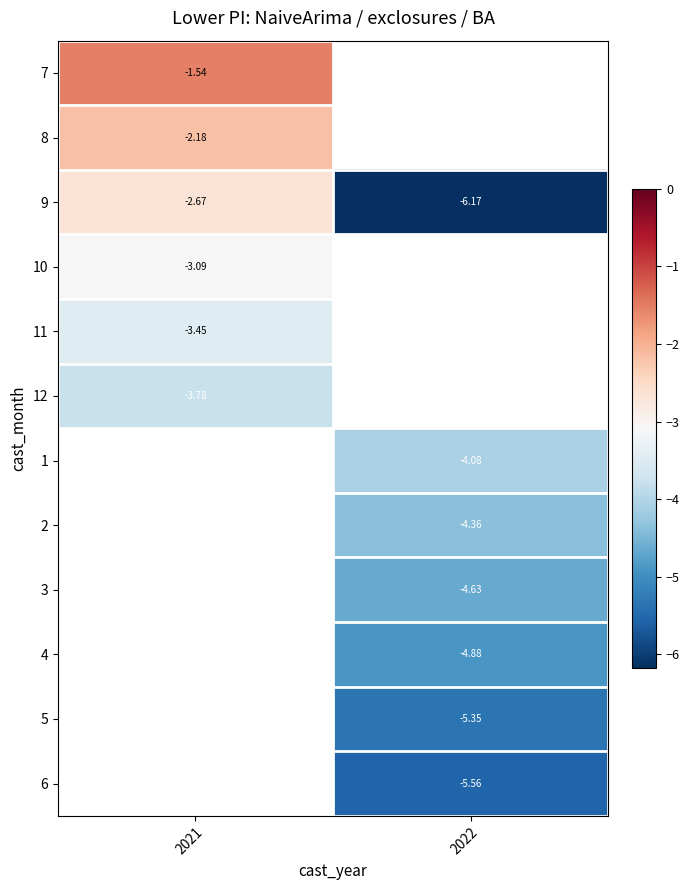

At which category does the chart reach its peak across all series?

2021